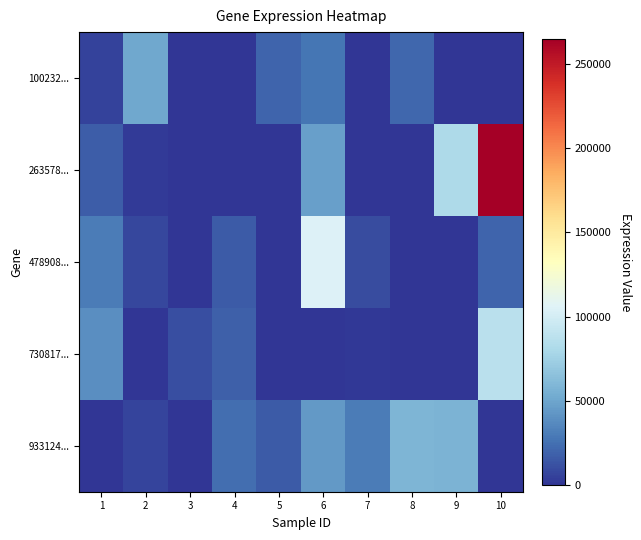

Reading left to right, extract all data points from this chart.

100232...: 1=5743	2=51245	3=0	4=0	5=20406	6=27265	7=0	8=20758	9=0	10=0
263578...: 1=17504	2=2549	3=0	4=0	5=0	6=46985	7=0	8=0	9=81674	10=264940
478908...: 1=30368	2=8077	3=0	4=15663	5=0	6=105246	7=10193	8=0	9=0	10=20499
730817...: 1=38554	2=0	3=10454	4=18388	5=0	6=0	7=1325	8=0	9=0	10=87297
933124...: 1=0	2=6929	3=0	4=23969	5=16004	6=43674	7=30483	8=58603	9=57753	10=0